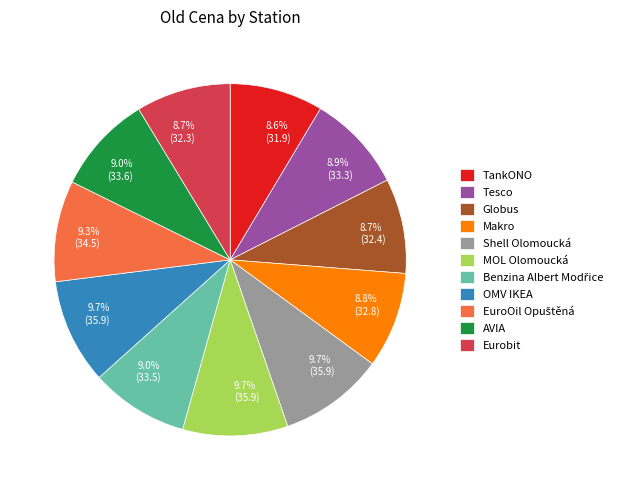

Do Makro and AVIA together represent more than half of the pie?

No